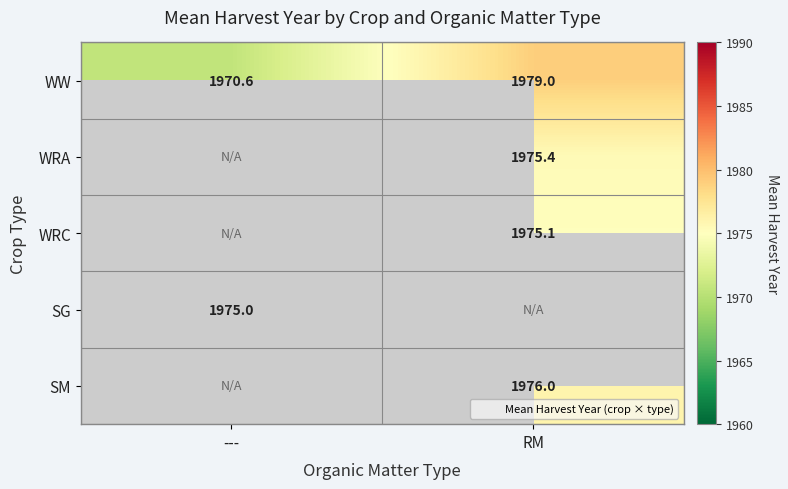

Which series has the widest spread of values?

WW